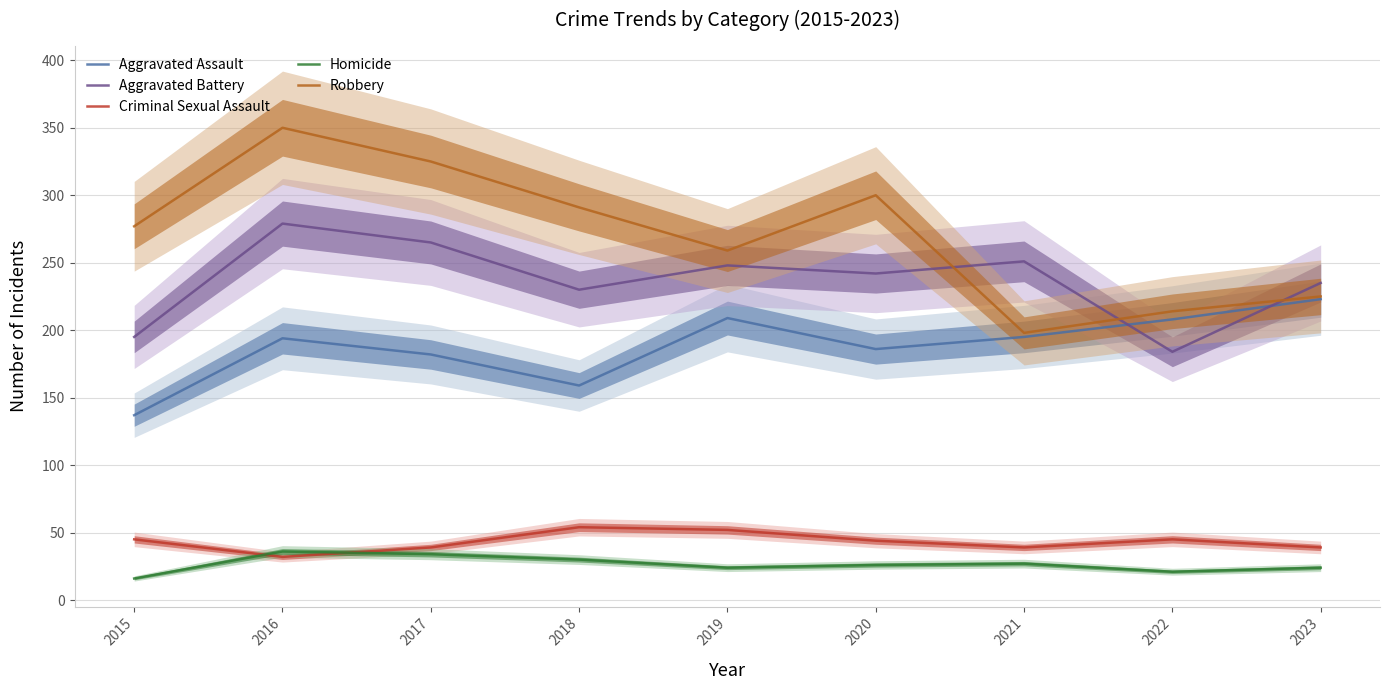

True or false: Homicide and Robbery cross at least once.

False